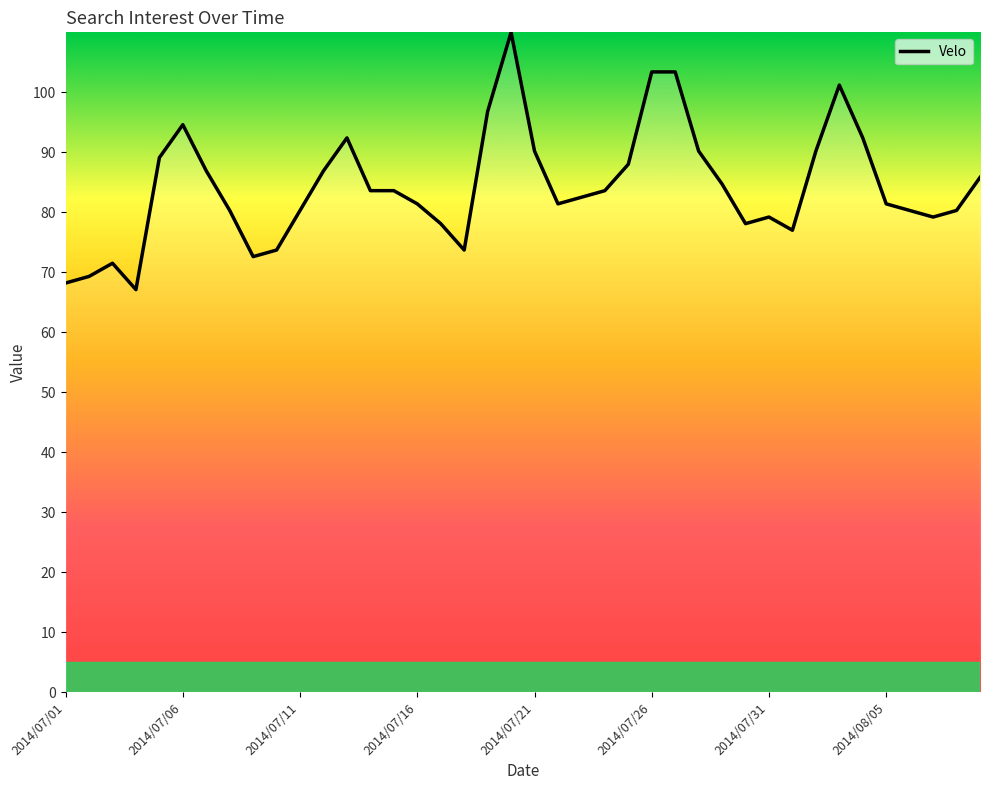

What is the greatest value displayed?

110.0